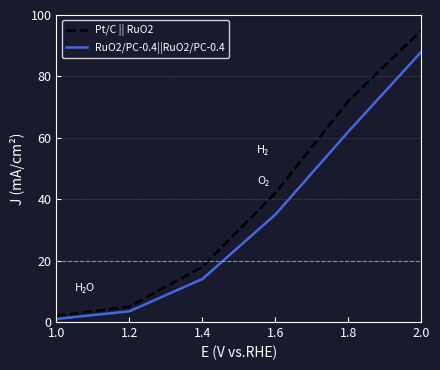

Is the value of RuO2/PC-0.4||RuO2/PC-0.4 at 1.2 greater than the value of Pt/C || RuO2 at 2.0?

No